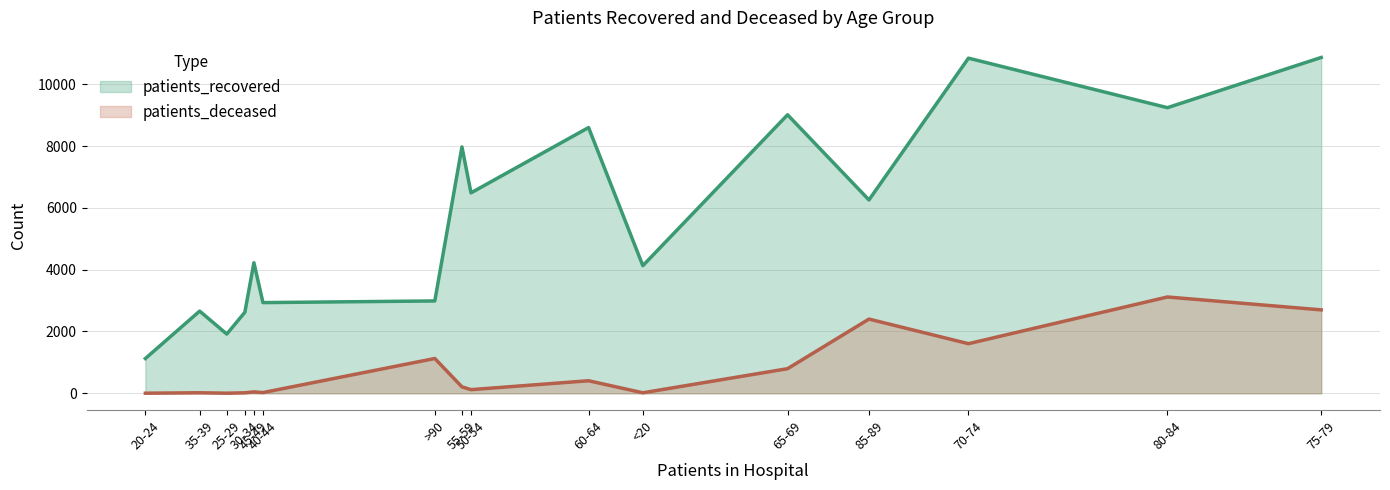

At how many categories does at least one series exceed 1663?

15